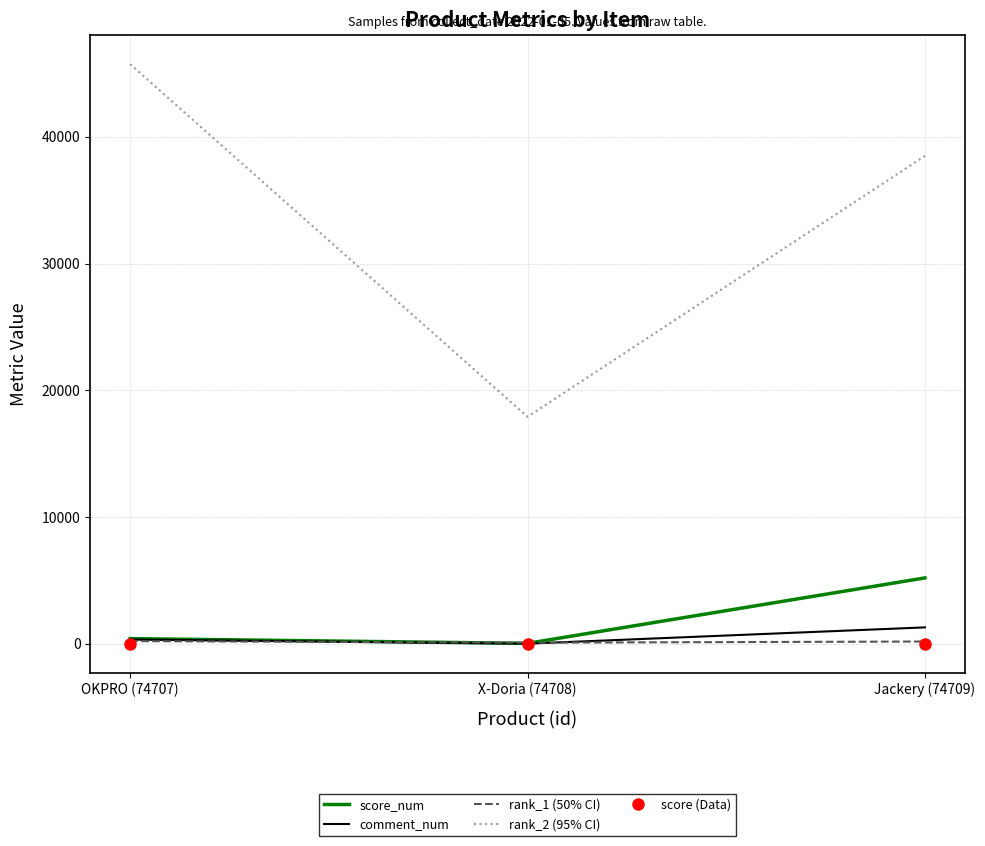

What is the greatest value displayed?

45727.0